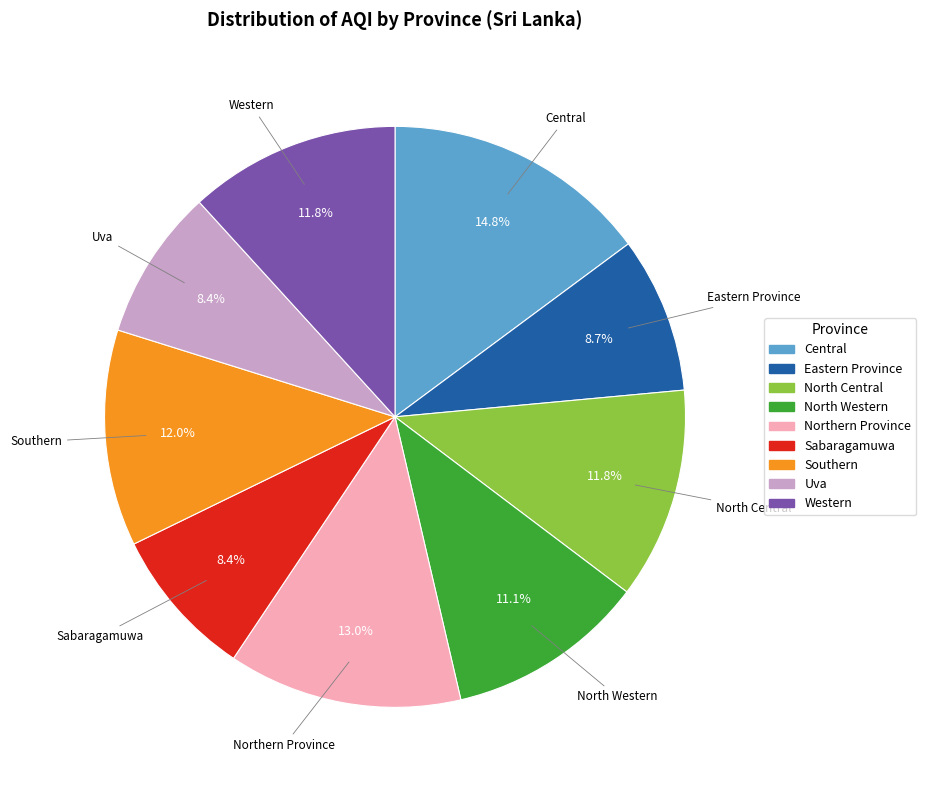

What percentage is NOT represented by Eastern Province?

91.3%